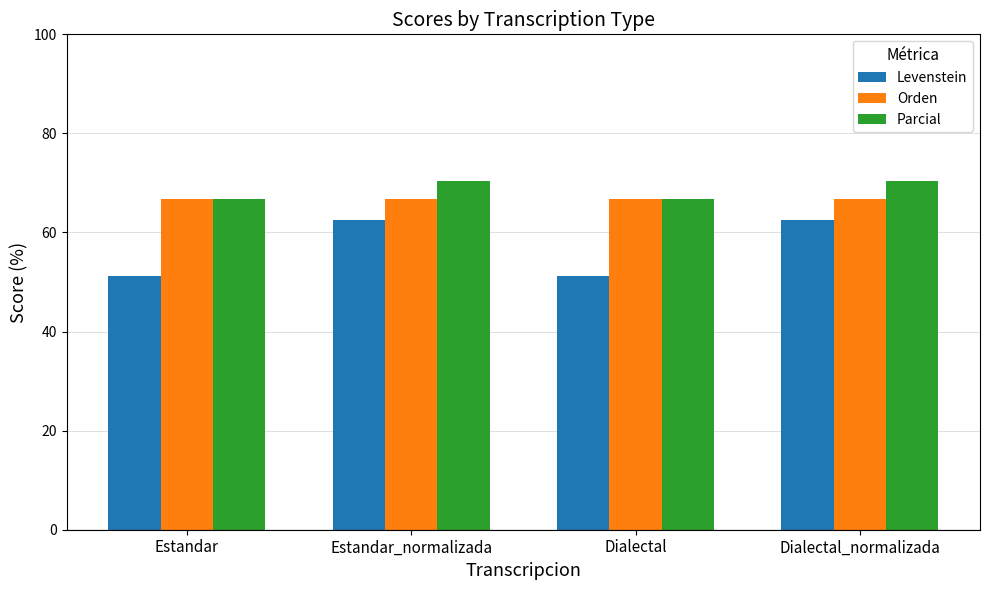

The value of Levenstein at Dialectal_normalizada is 102.5. True or false?

False